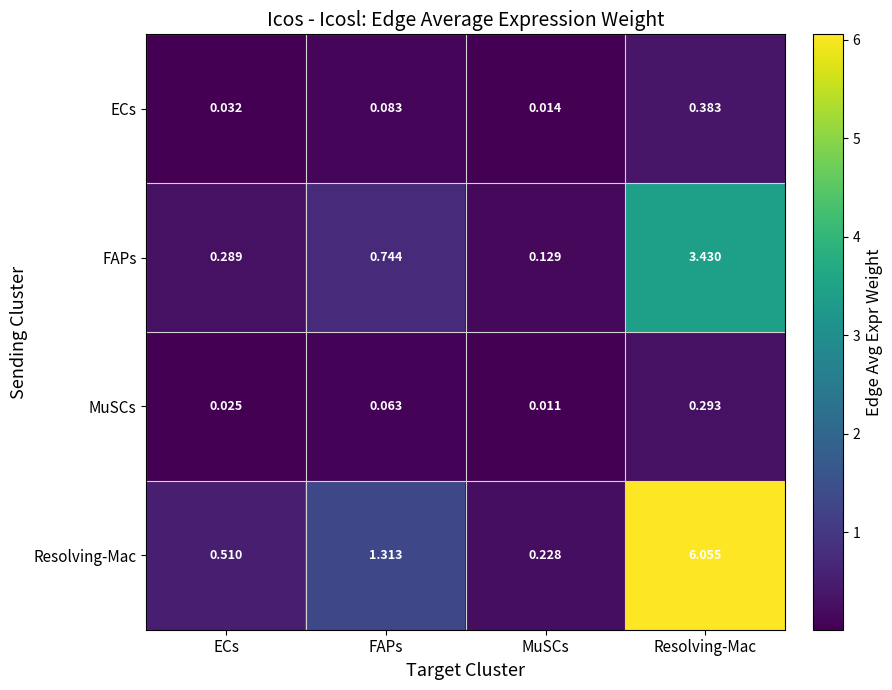

Rank the series at Resolving-Mac from lowest to highest value.

MuSCs, ECs, FAPs, Resolving-Mac